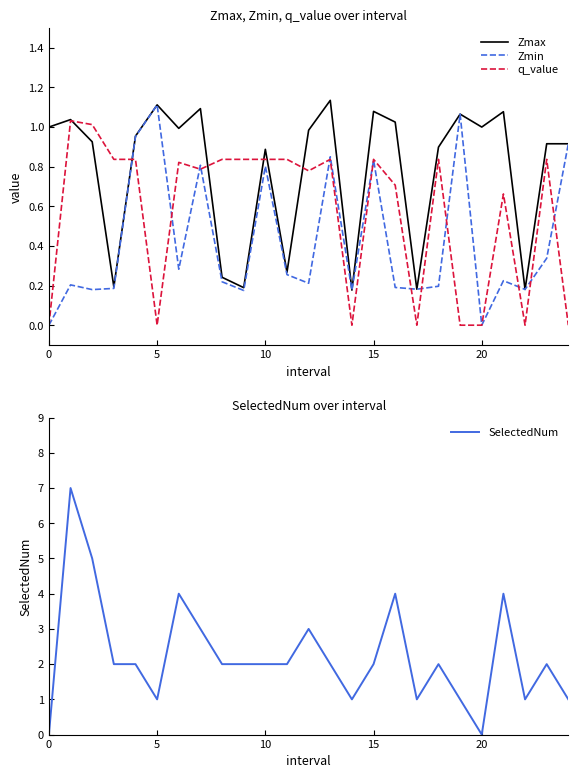

What is the label of the 15th point from the right?

10